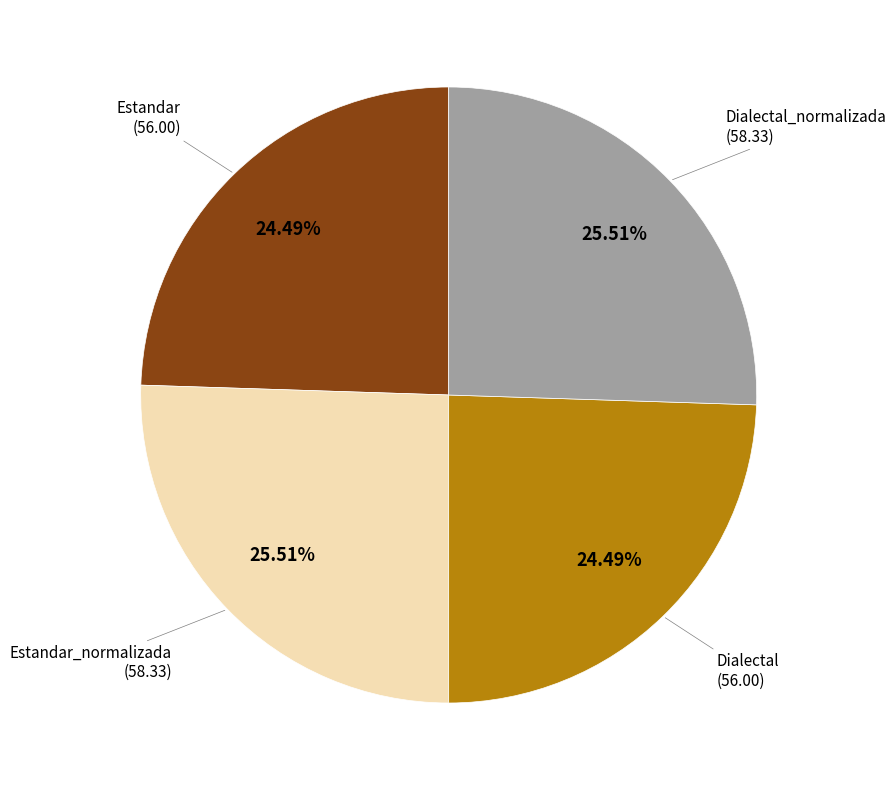

How many slices are in this pie chart?

4